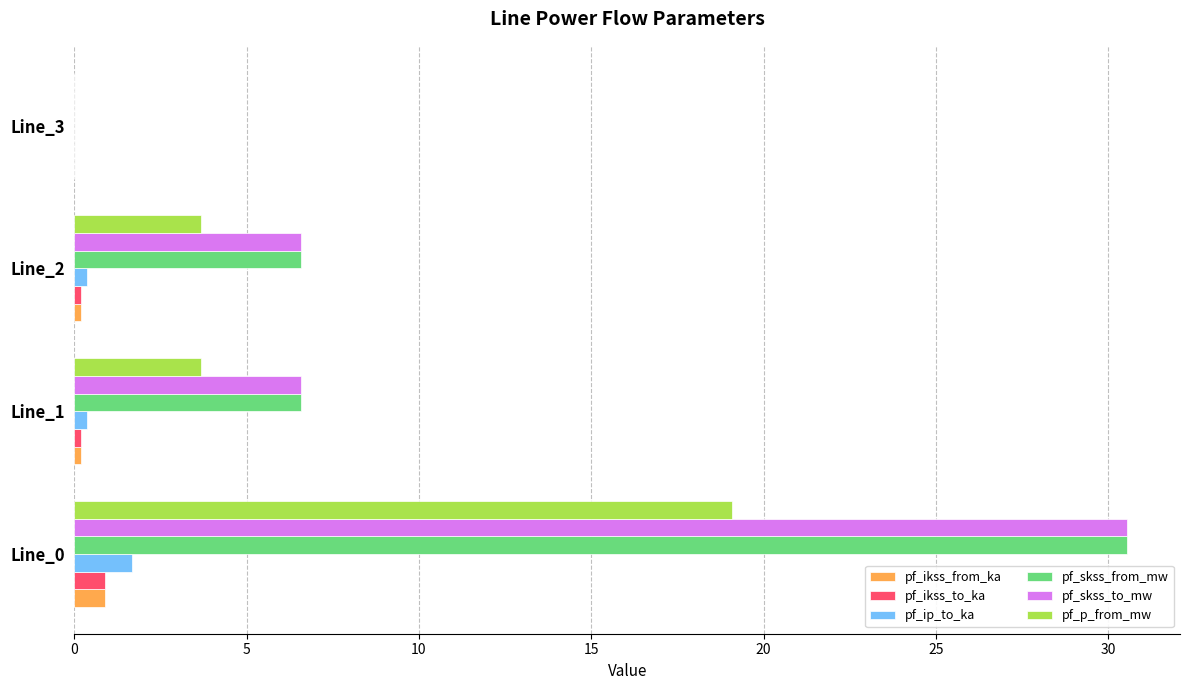

What is the highest value of the pf_p_from_mw series?

19.1